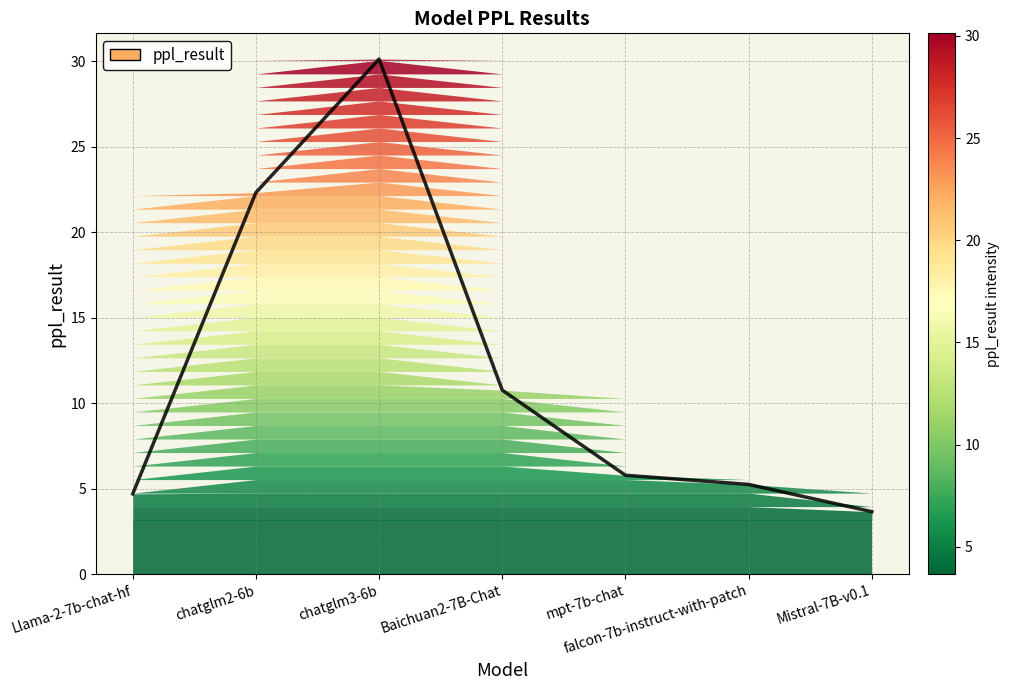

Reading right to left, transcribe all the data shown in this chart.

Mistral-7B-v0.1=3.7	falcon-7b-instruct-with-patch=5.3	mpt-7b-chat=5.8	Baichuan2-7B-Chat=10.8	chatglm3-6b=30.1	chatglm2-6b=22.3	Llama-2-7b-chat-hf=4.7